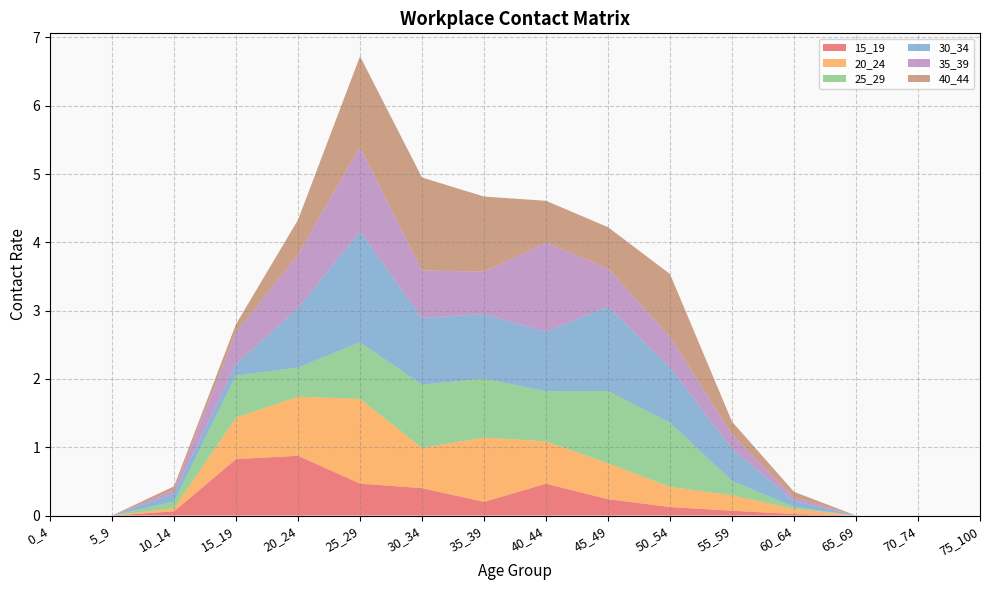

Reading left to right, transcribe all the data shown in this chart.

15_19: 0_4=0.0	5_9=0.0	10_14=0.1	15_19=0.8	20_24=0.9	25_29=0.5	30_34=0.4	35_39=0.2	40_44=0.5	45_49=0.2	50_54=0.1	55_59=0.1	60_64=0.0	65_69=0.0	70_74=0.0	75_100=0.0
20_24: 0_4=0.0	5_9=0.0	10_14=0.0	15_19=0.6	20_24=0.9	25_29=1.2	30_34=0.6	35_39=0.9	40_44=0.6	45_49=0.5	50_54=0.3	55_59=0.2	60_64=0.1	65_69=0.0	70_74=0.0	75_100=0.0
25_29: 0_4=0.0	5_9=0.0	10_14=0.1	15_19=0.6	20_24=0.4	25_29=0.8	30_34=0.9	35_39=0.9	40_44=0.7	45_49=1.1	50_54=0.9	55_59=0.2	60_64=0.0	65_69=0.0	70_74=0.0	75_100=0.0
30_34: 0_4=0.0	5_9=0.0	10_14=0.1	15_19=0.2	20_24=0.9	25_29=1.6	30_34=1.0	35_39=0.9	40_44=0.9	45_49=1.2	50_54=0.8	55_59=0.5	60_64=0.1	65_69=0.0	70_74=0.0	75_100=0.0
35_39: 0_4=0.0	5_9=0.0	10_14=0.1	15_19=0.5	20_24=0.8	25_29=1.2	30_34=0.7	35_39=0.6	40_44=1.3	45_49=0.6	50_54=0.4	55_59=0.2	60_64=0.1	65_69=0.0	70_74=0.0	75_100=0.0
40_44: 0_4=0.0	5_9=0.0	10_14=0.1	15_19=0.1	20_24=0.5	25_29=1.3	30_34=1.4	35_39=1.1	40_44=0.6	45_49=0.6	50_54=0.9	55_59=0.2	60_64=0.1	65_69=0.0	70_74=0.0	75_100=0.0